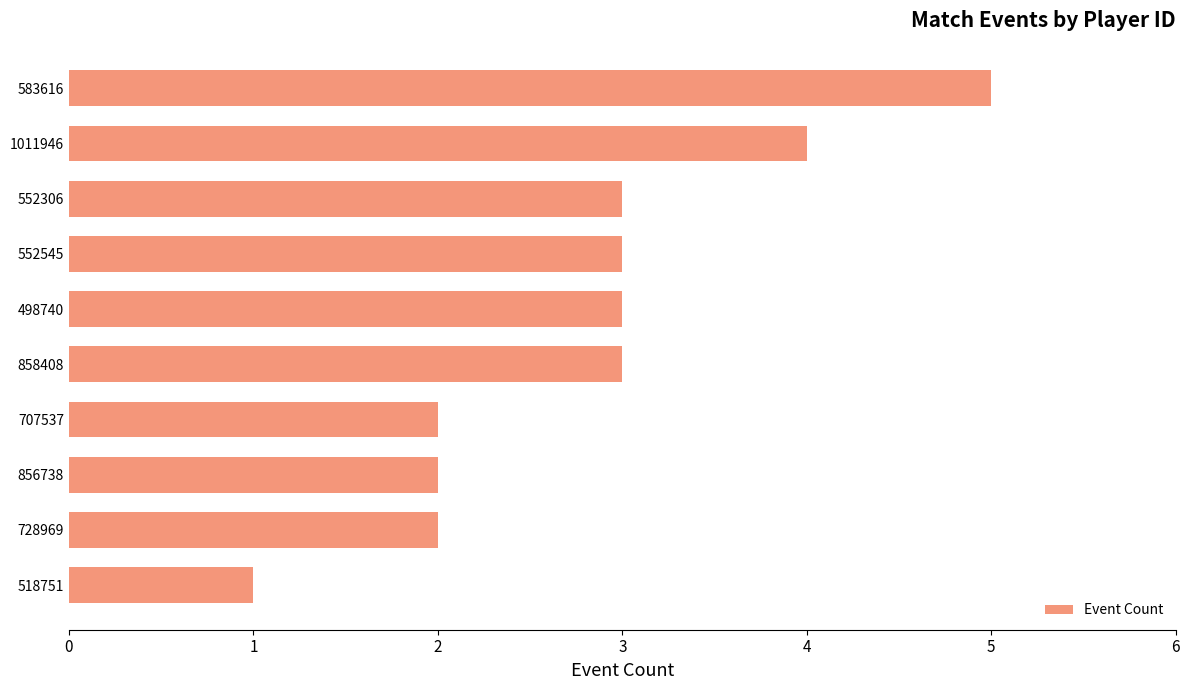

The chart shows a value of 2 at 552545. True or false?

False